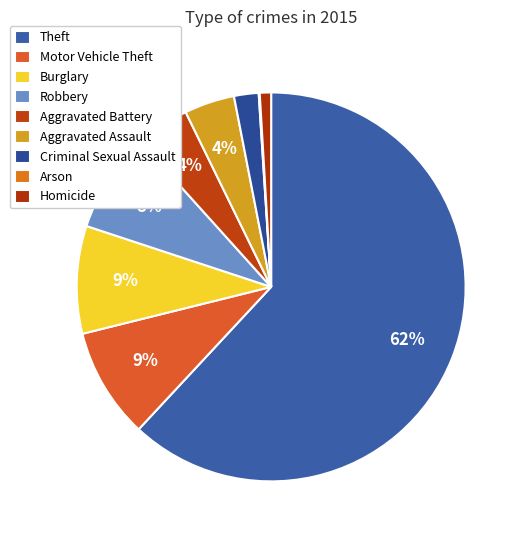

Which slice is the largest?

Theft